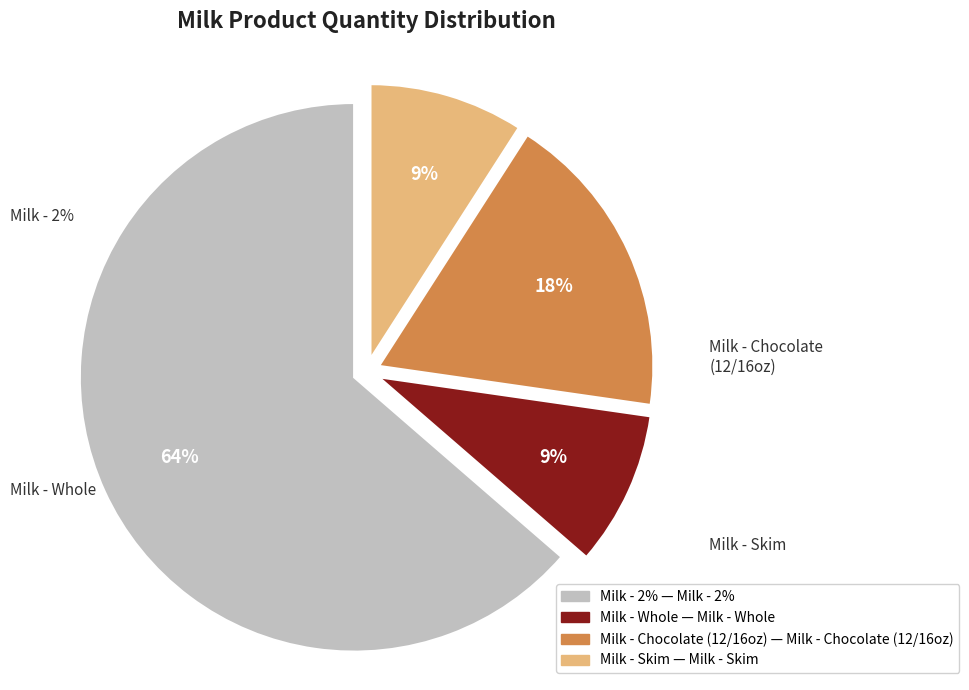

What portion of the pie excludes wholeg?

90.9%